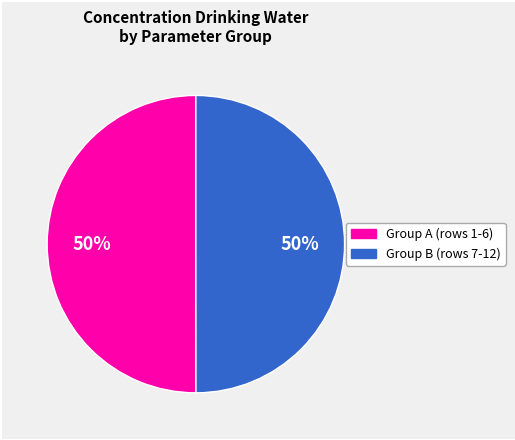

To the nearest percent, what is the average slice percentage?

50%